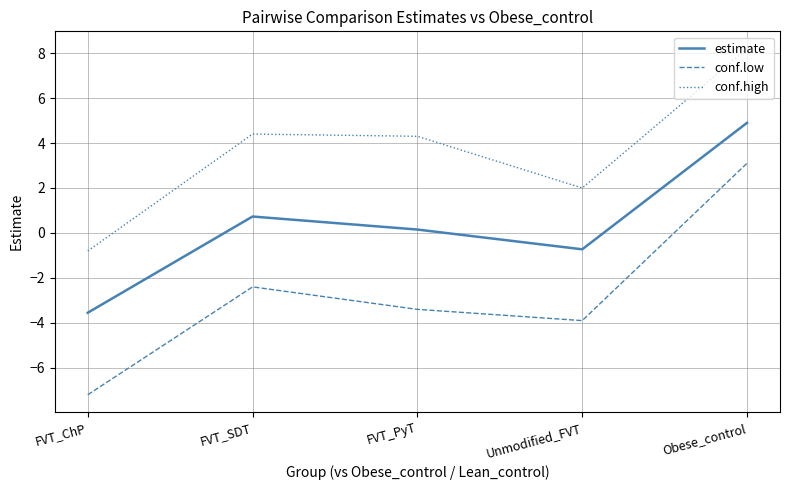

What is the difference between the second highest and second lowest values in the conf.low series?

1.5